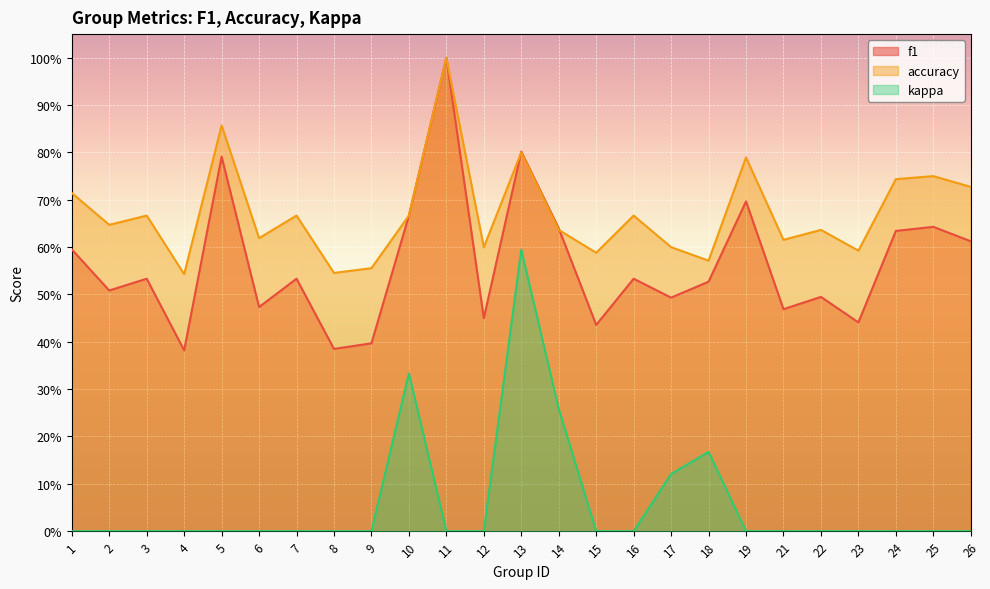

How many lines are shown in the chart?

3